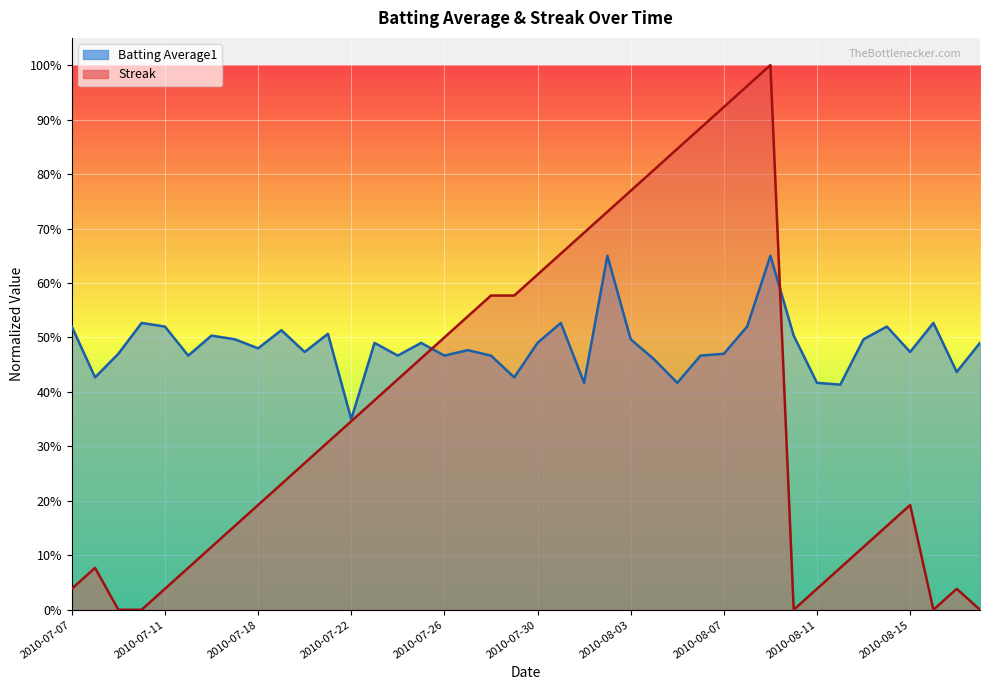

List the series in order of their peak value, highest first.

Streak, Batting Average1